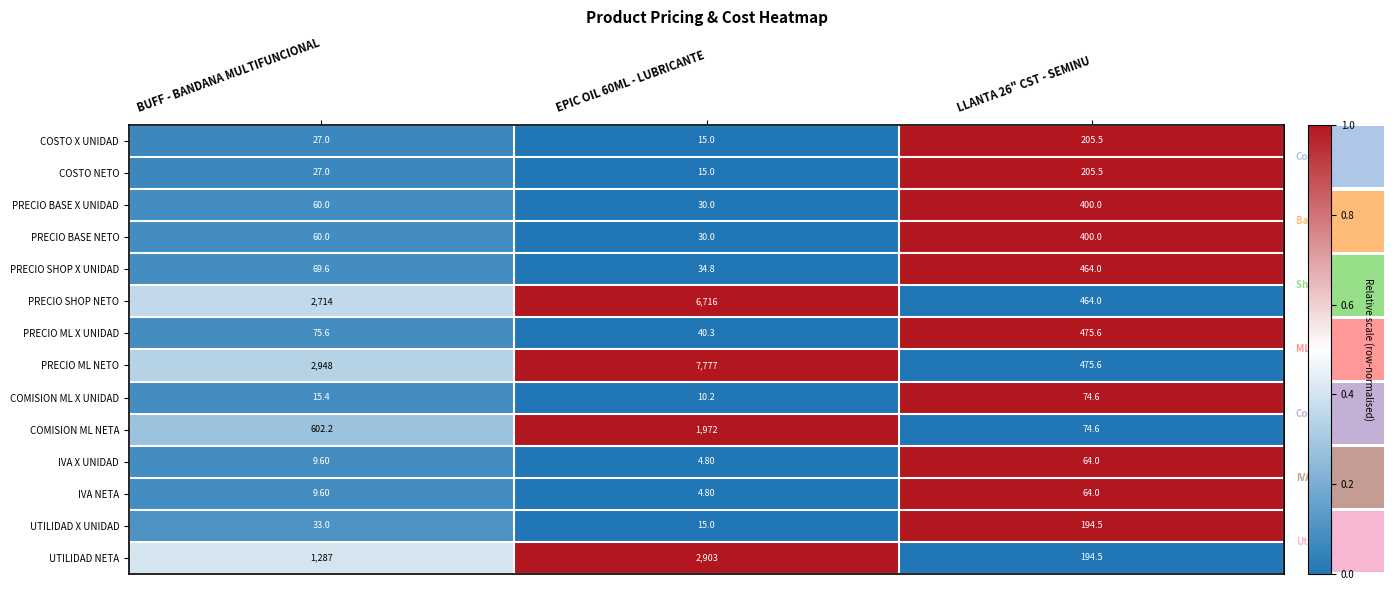

Is the value of UTILIDAD X UNIDAD at EPIC OIL 60ML - LUBRICANTE greater than the value of IVA X UNIDAD at LLANTA 26" CST - SEMINU?

No